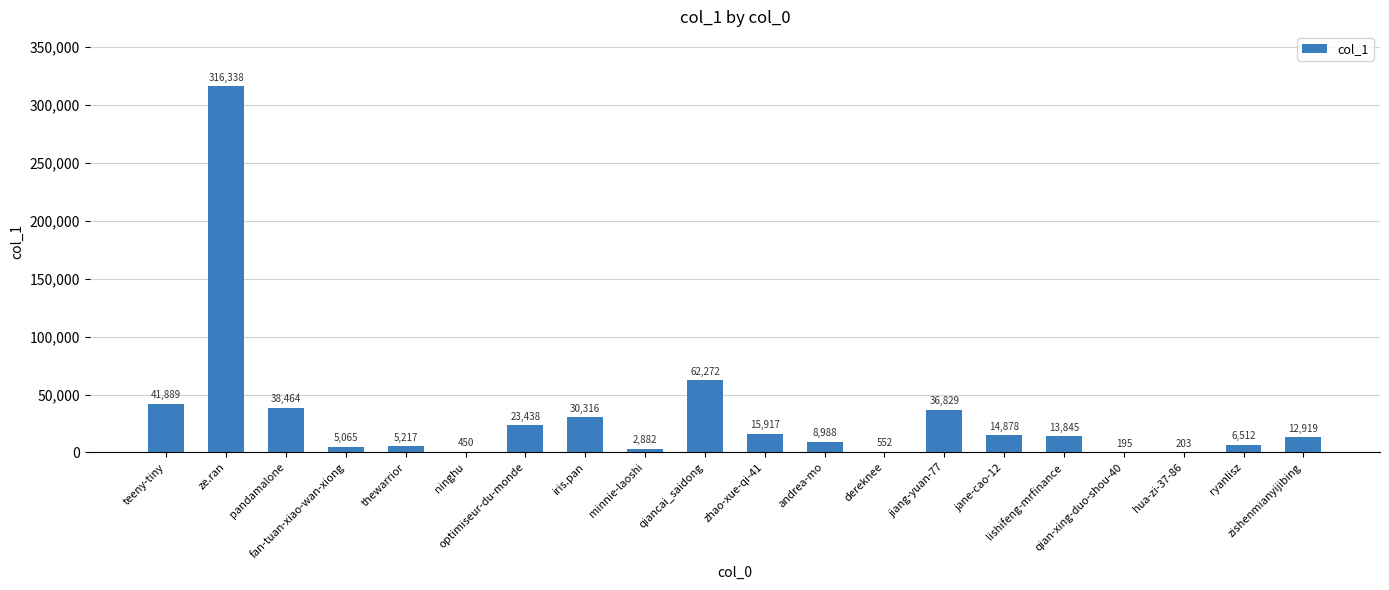

Does the chart contain stacked bars?

No